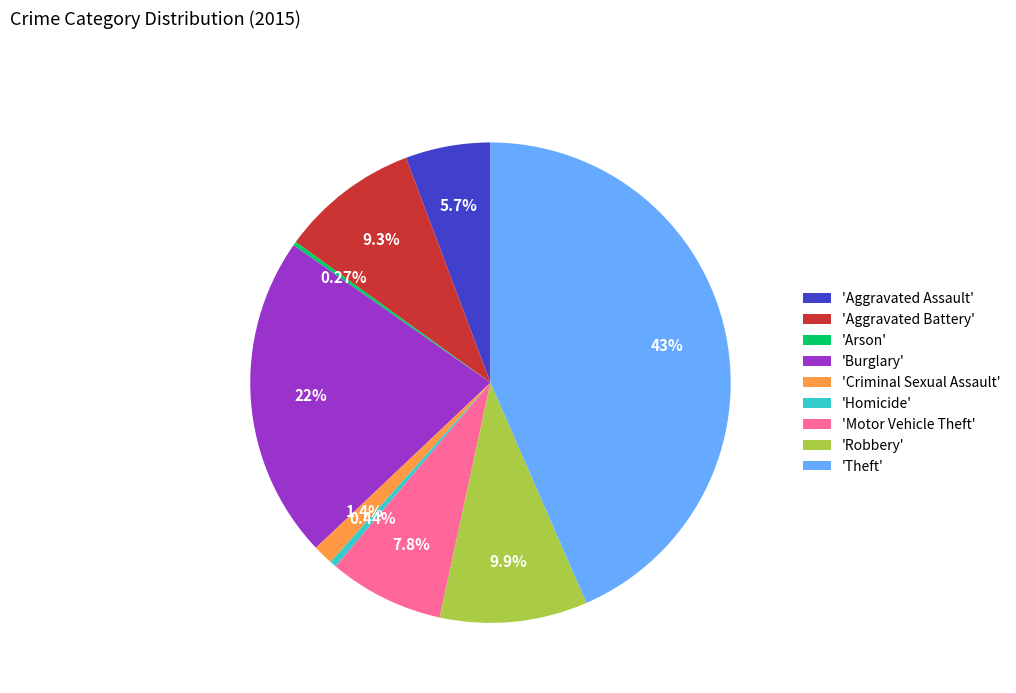

What is the largest slice in the pie chart?

'Theft'